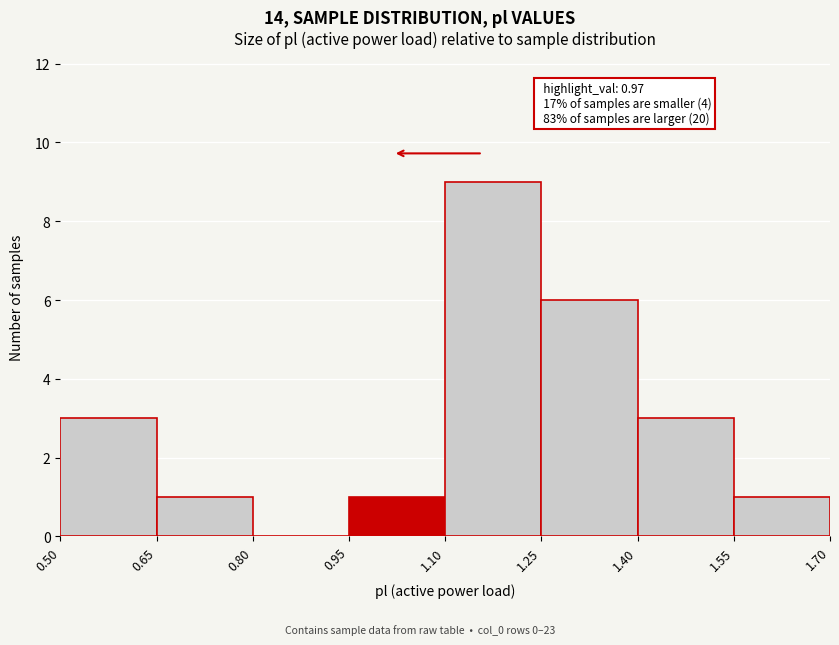

Over which range of the x-axis is the bar tallest?

1.10 to 1.25